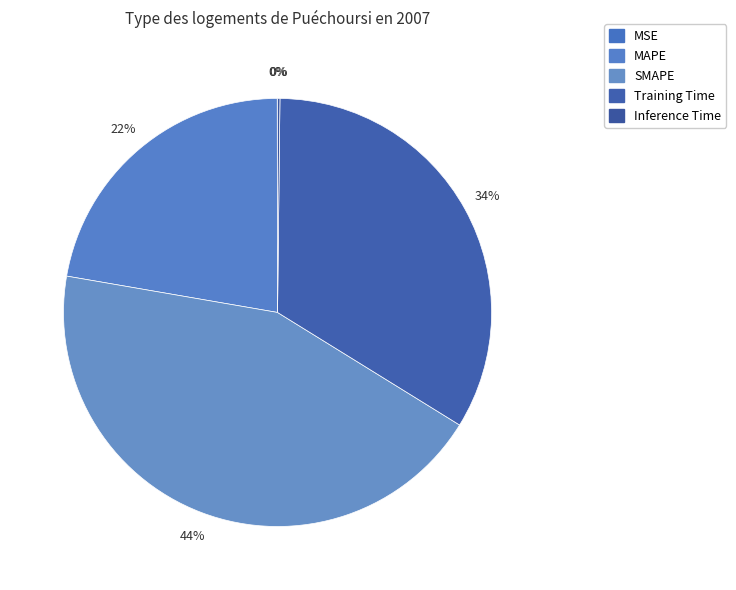

Which slice is the smallest?

MSE